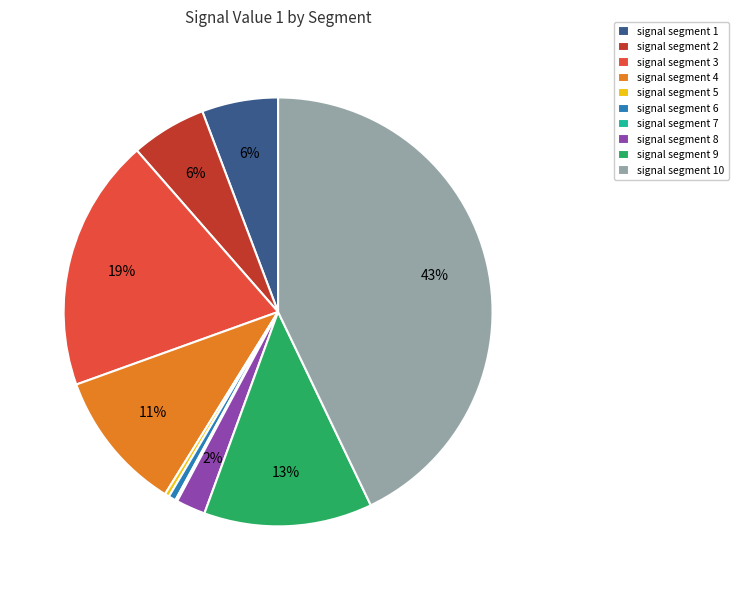

To the nearest percent, what is the difference between the signal segment 1 and signal segment 6 slice percentages?

5%